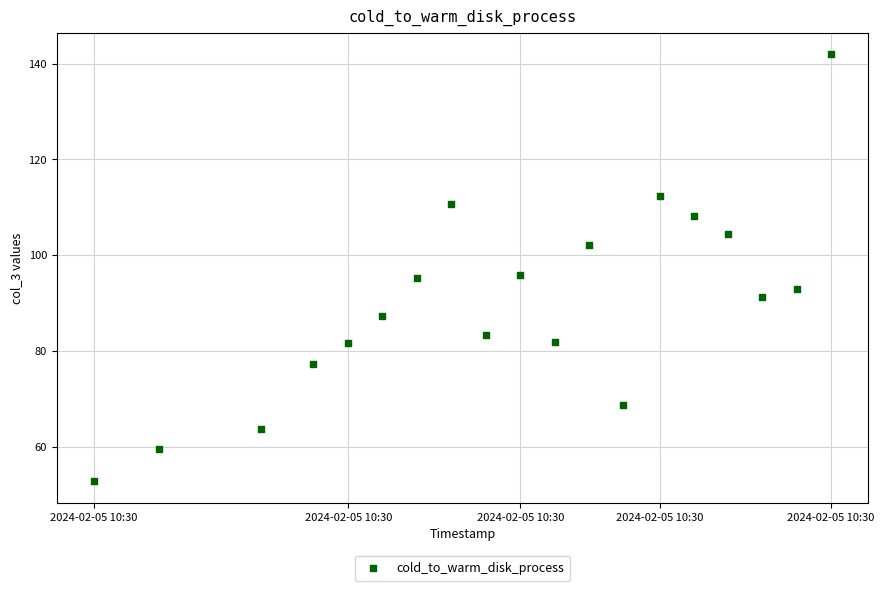

What is the range of Y values (max minus min)?

89.2